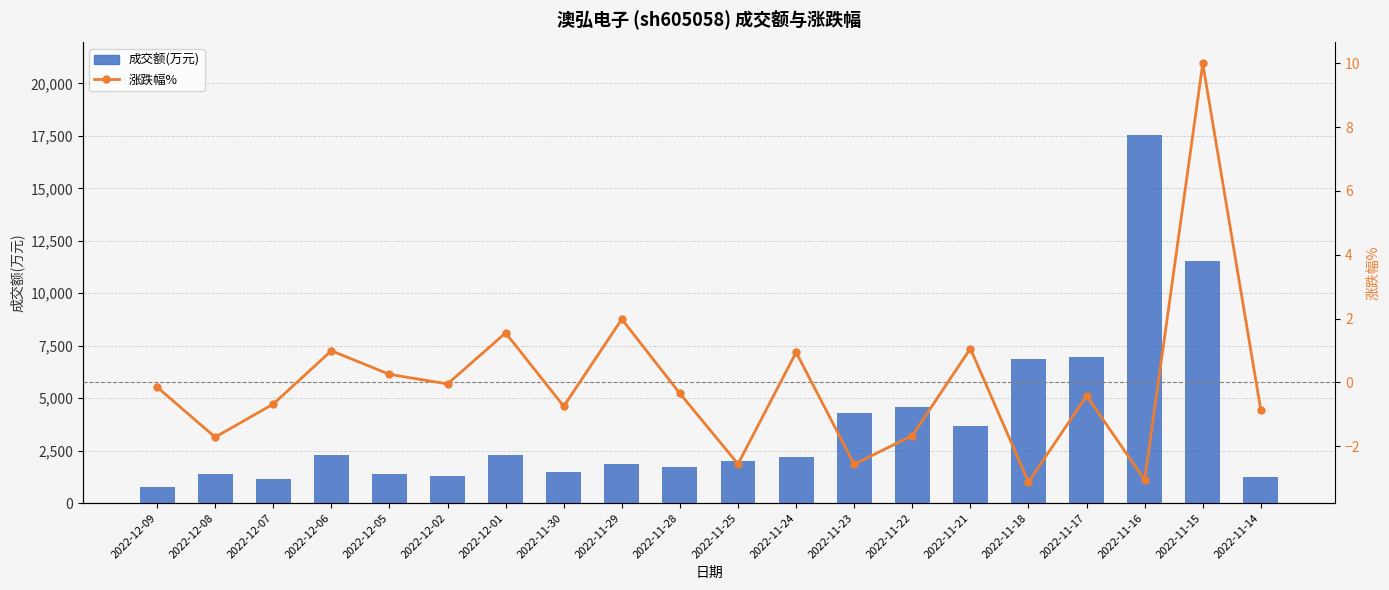

Read the 涨跌幅% value at 2022-11-18.

-3.1